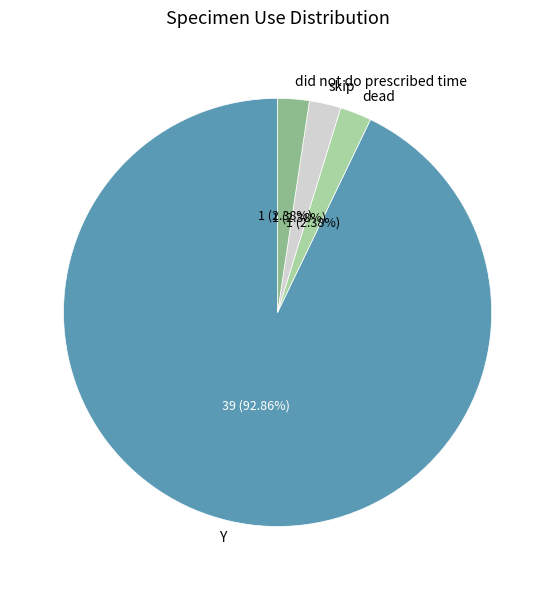

Does any single category account for the majority?

Yes